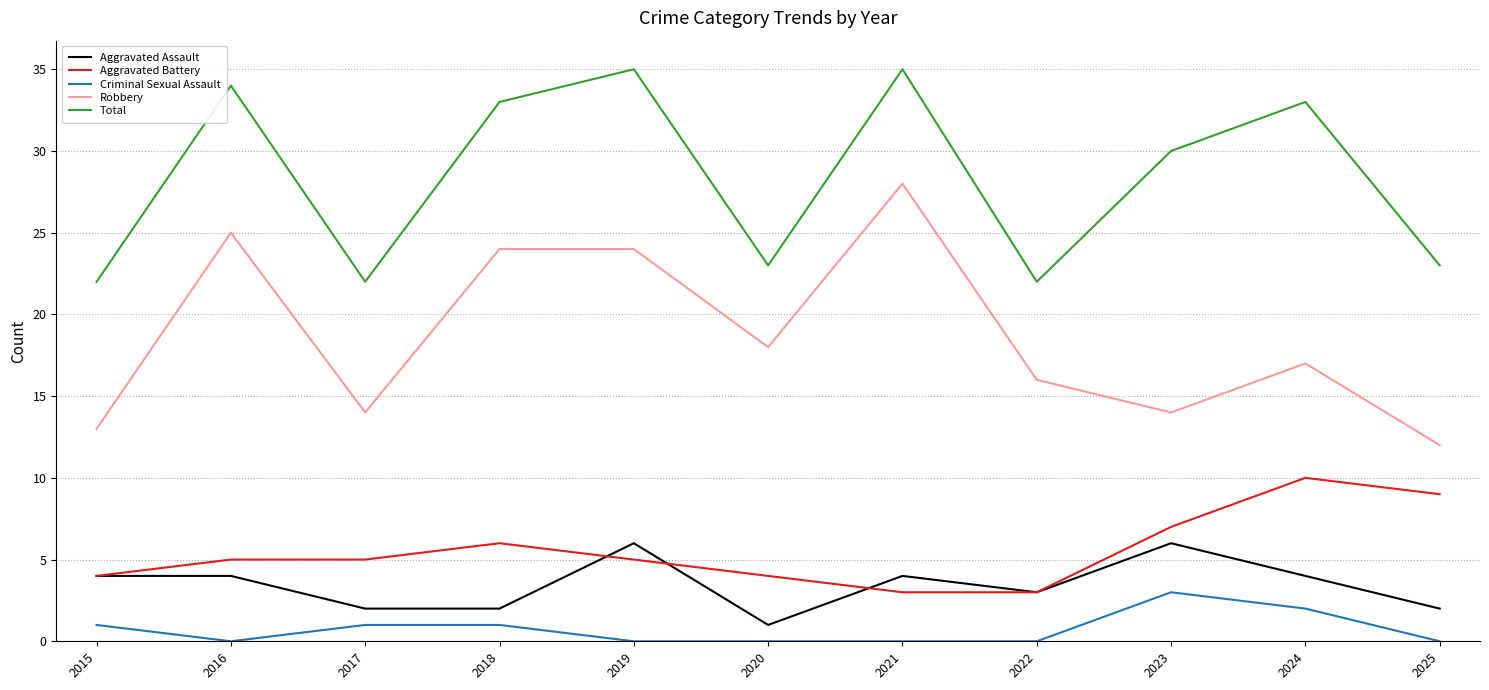

Rank the series by their maximum value, from highest to lowest.

Total, Robbery, Aggravated Battery, Aggravated Assault, Criminal Sexual Assault